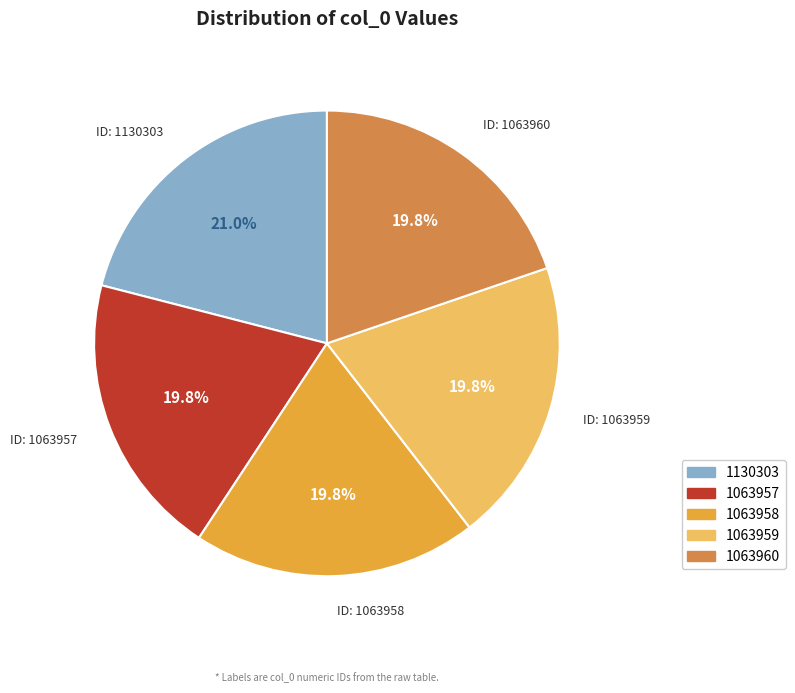

To the nearest percent, what percentage of the pie is 1063960?

20%